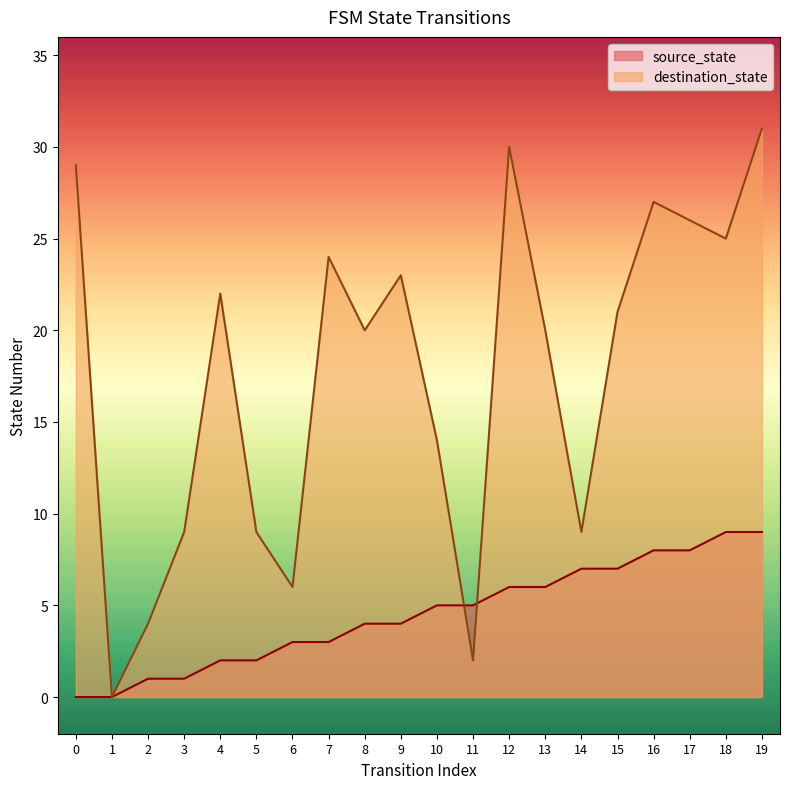

In destination_state, how many points are higher than both neighbors (excluding endpoints)?

5